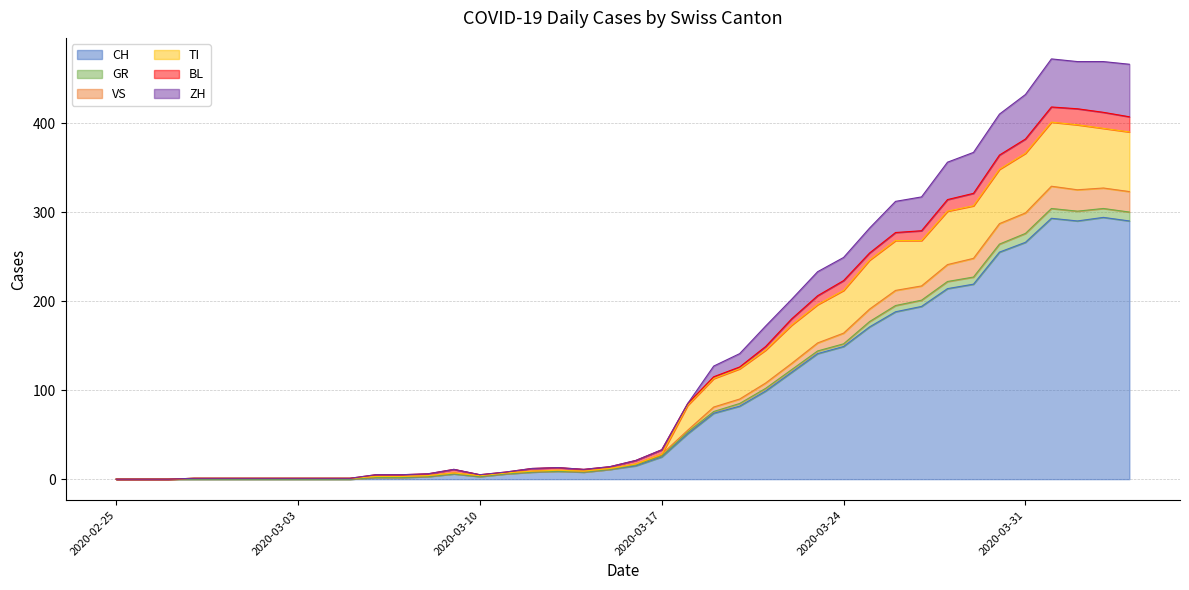

What is the maximum value for CH?

294